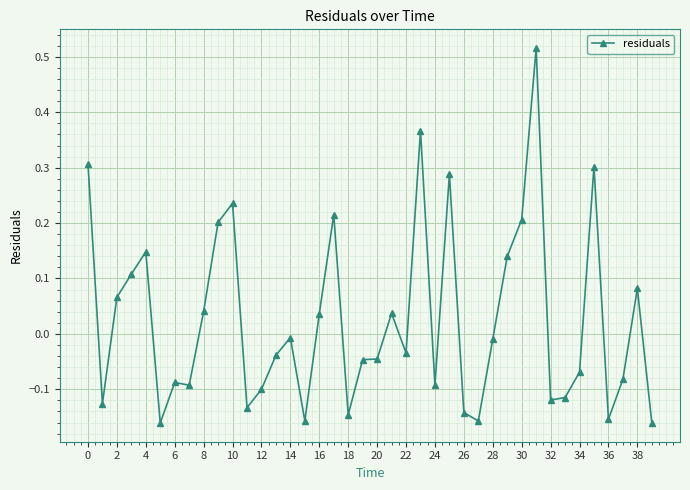

What is the difference between the maximum and second lowest values?

0.7